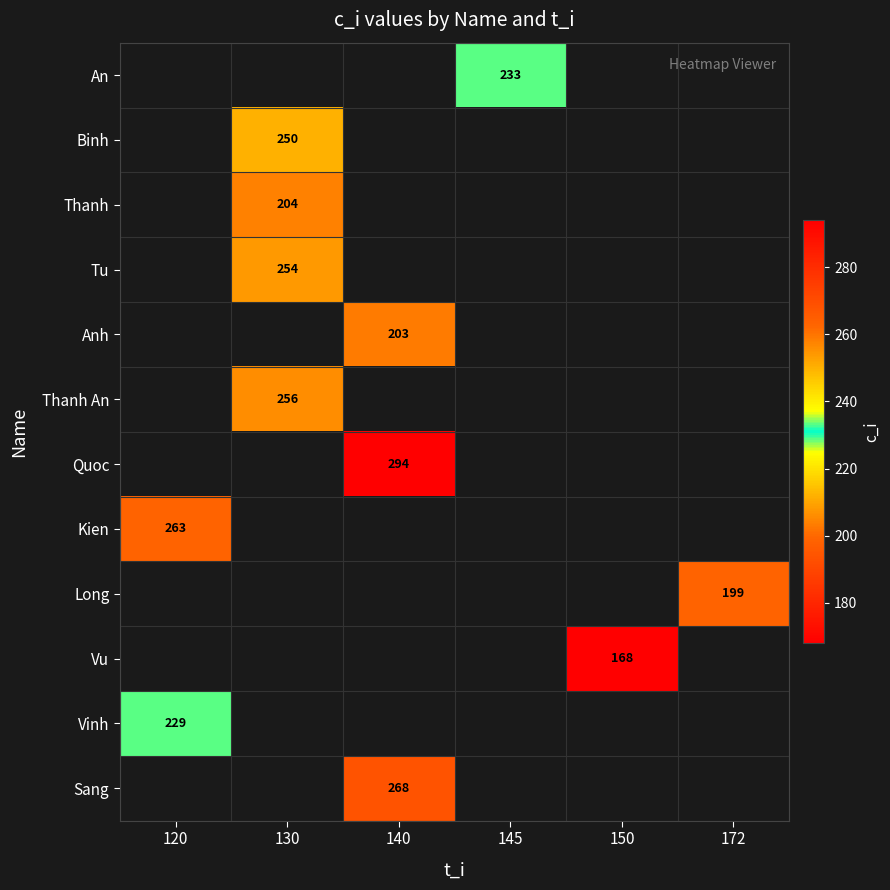

Which category has the lowest value in the Sang series?

120